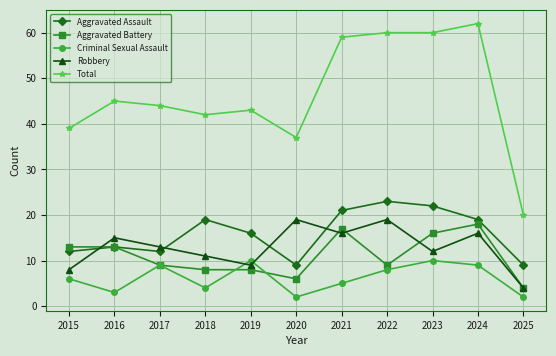

What are all the series names shown in the legend?

Aggravated Assault, Aggravated Battery, Criminal Sexual Assault, Robbery, Total